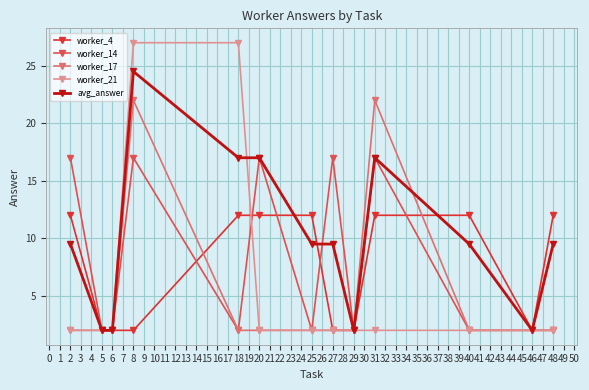

Rank the series by their maximum value, from lowest to highest.

worker_4, worker_14, worker_17, avg_answer, worker_21